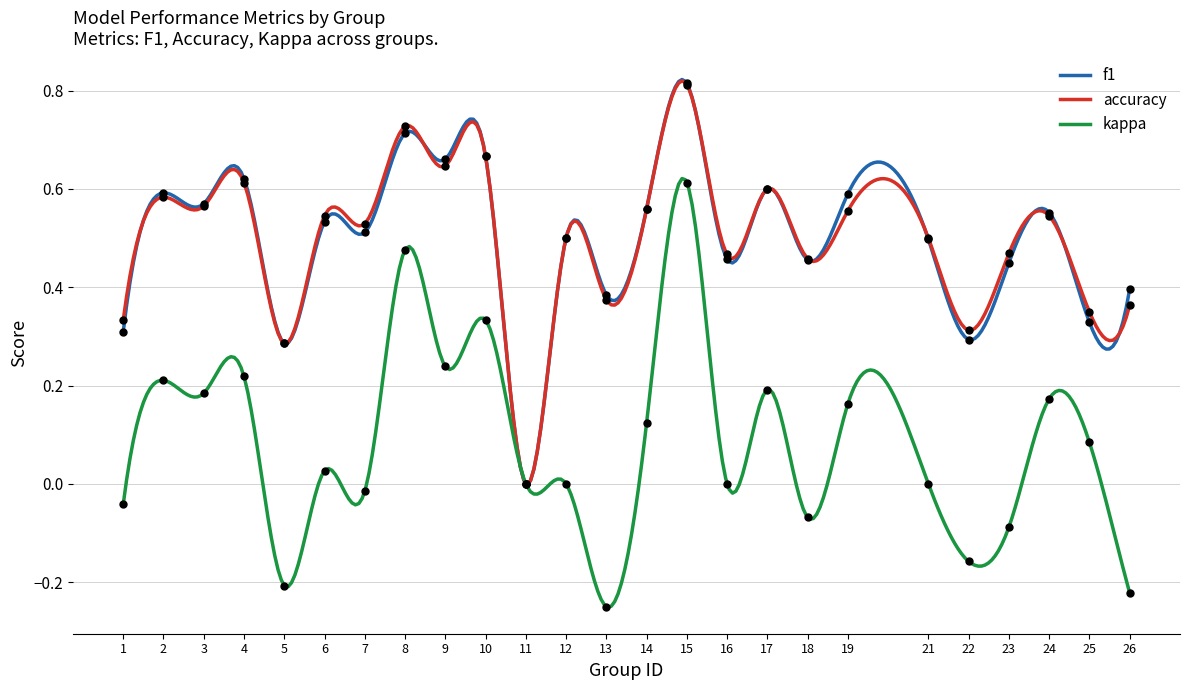

Which series has the widest spread of Y values?

kappa